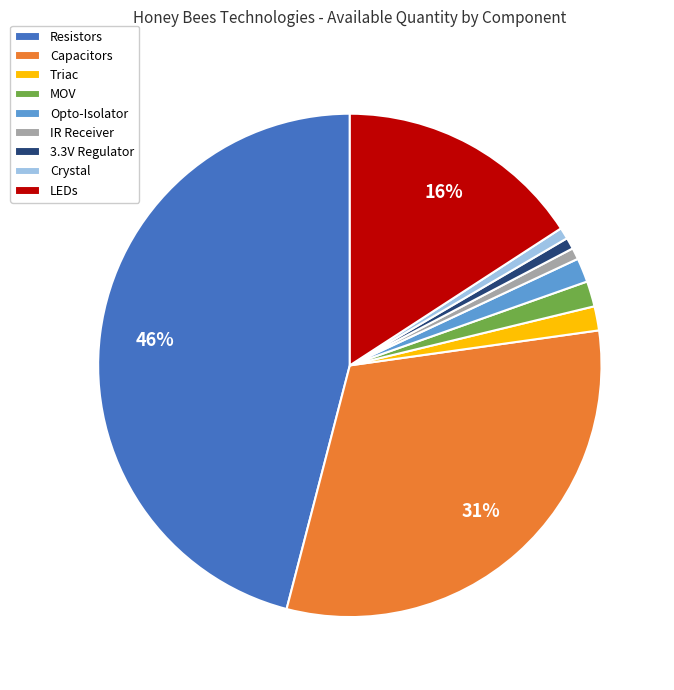

Between MOV and 3.3V Regulator, which is larger?

MOV